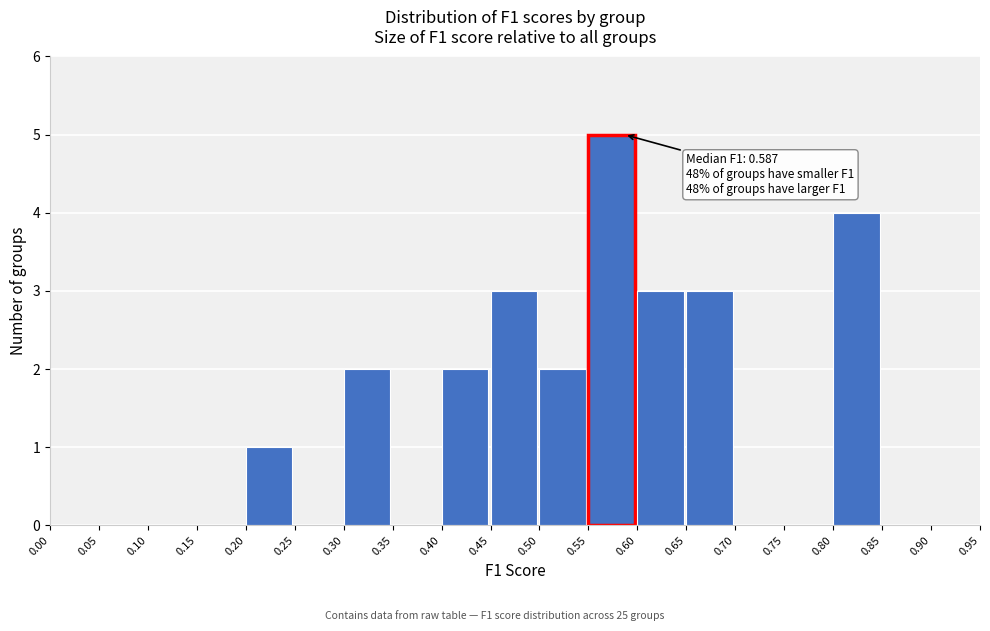

Over which range of the x-axis is the bar tallest?

0.55 to 0.60